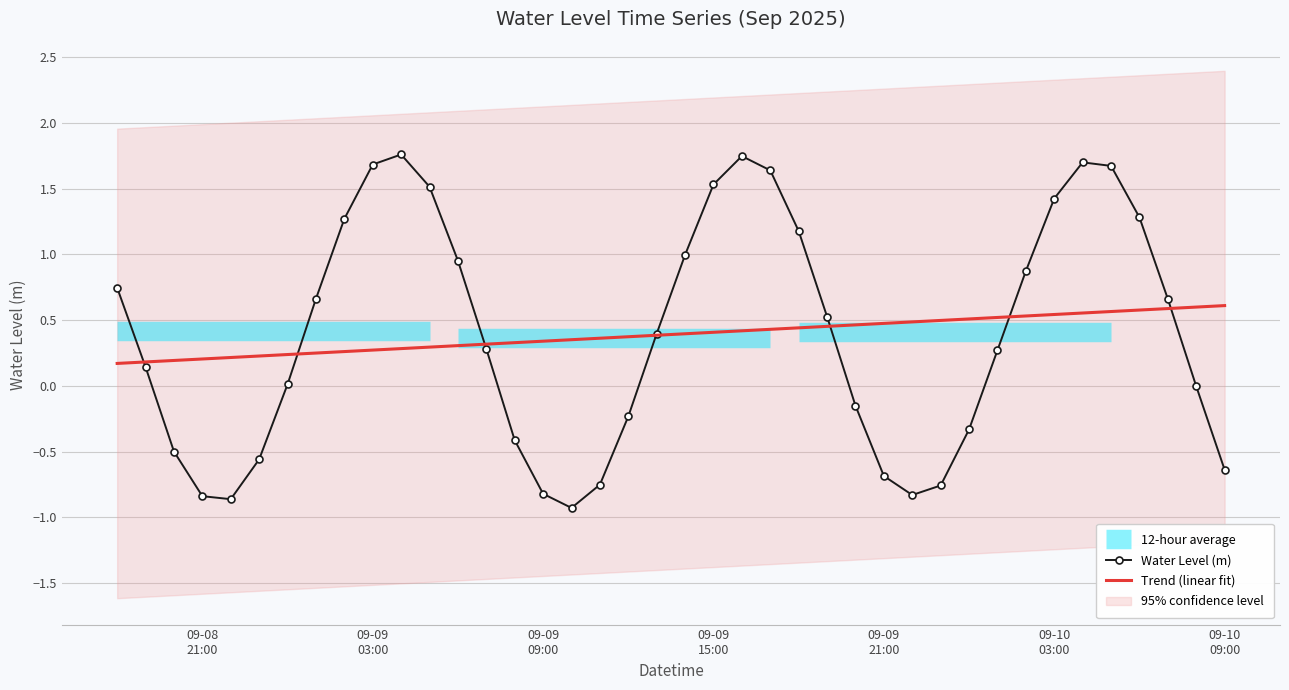

What is the average value?

0.4